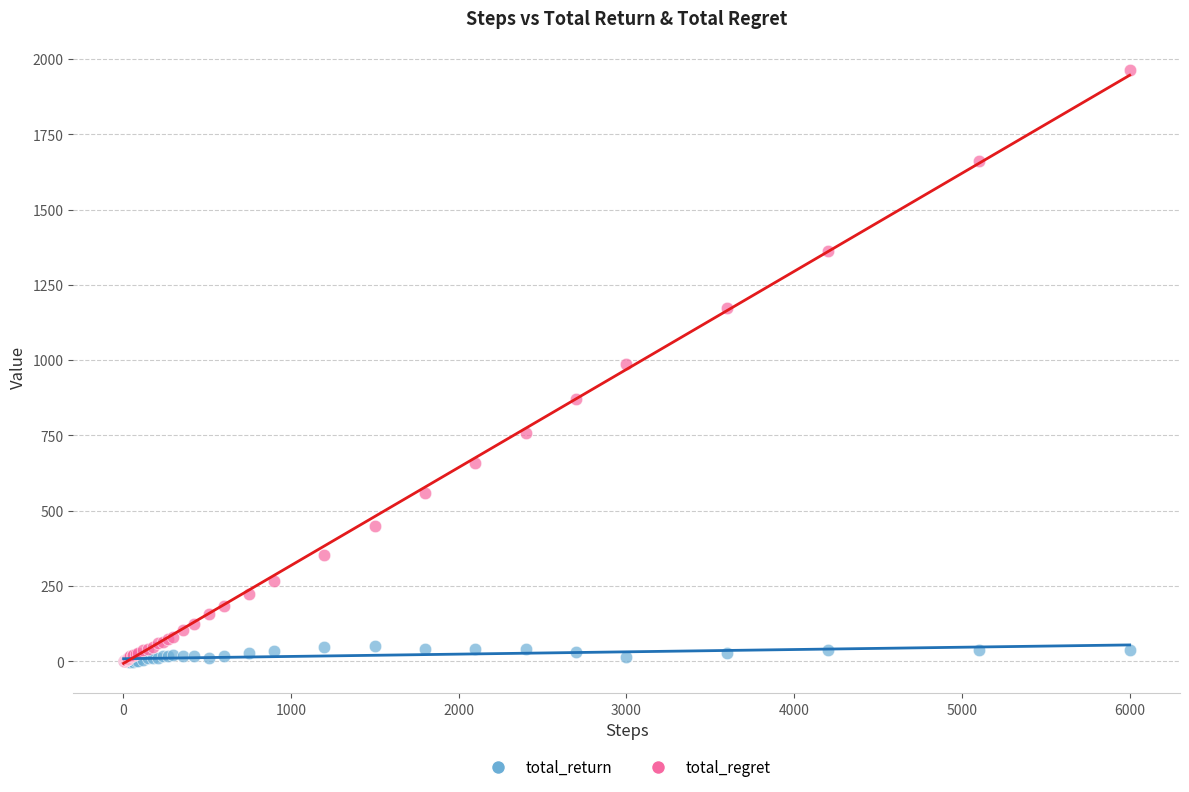

What are all the series names shown in the legend?

total_return, total_regret